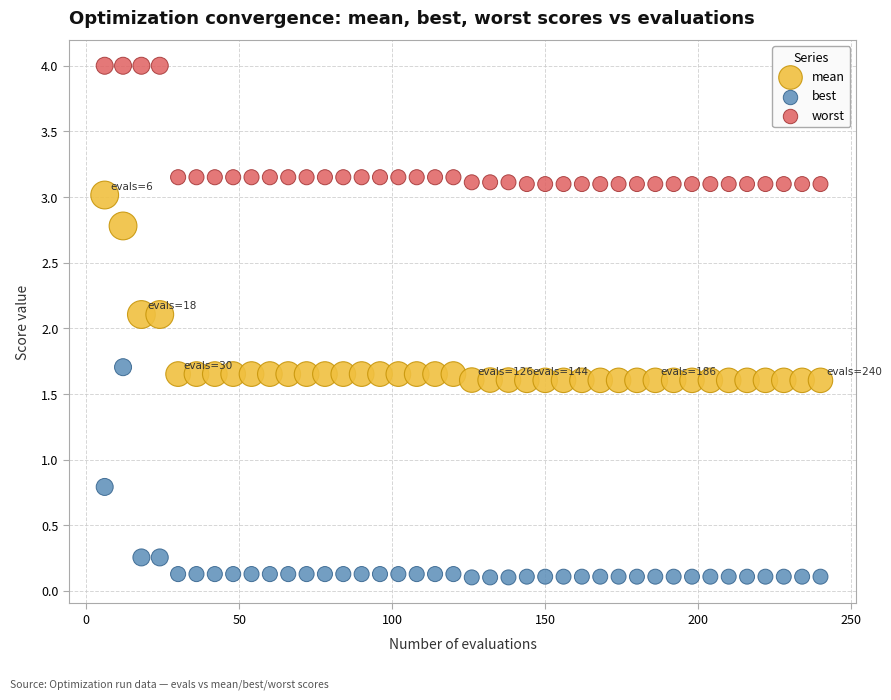

Which series has the largest Y range (max minus min)?

best